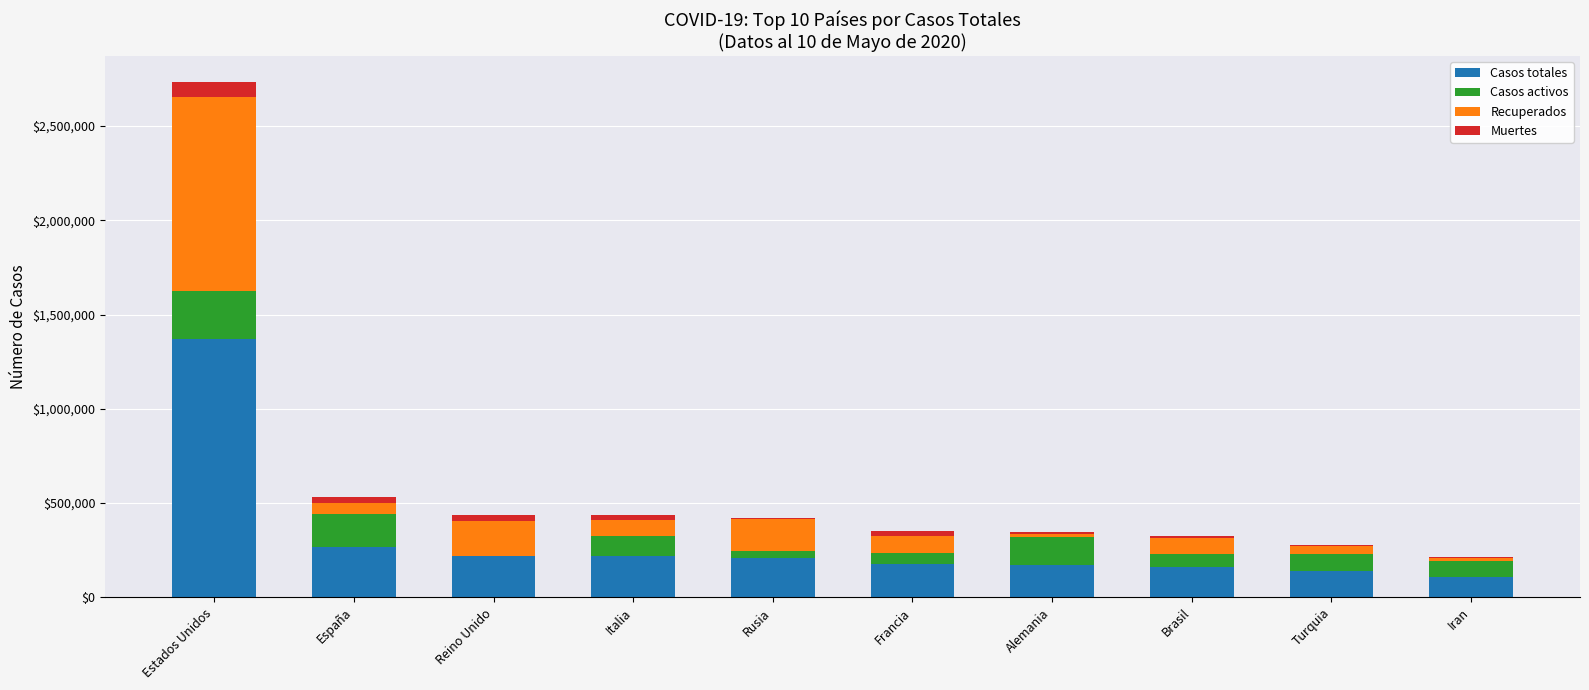

At which category is the sum across all series the highest?

Estados Unidos